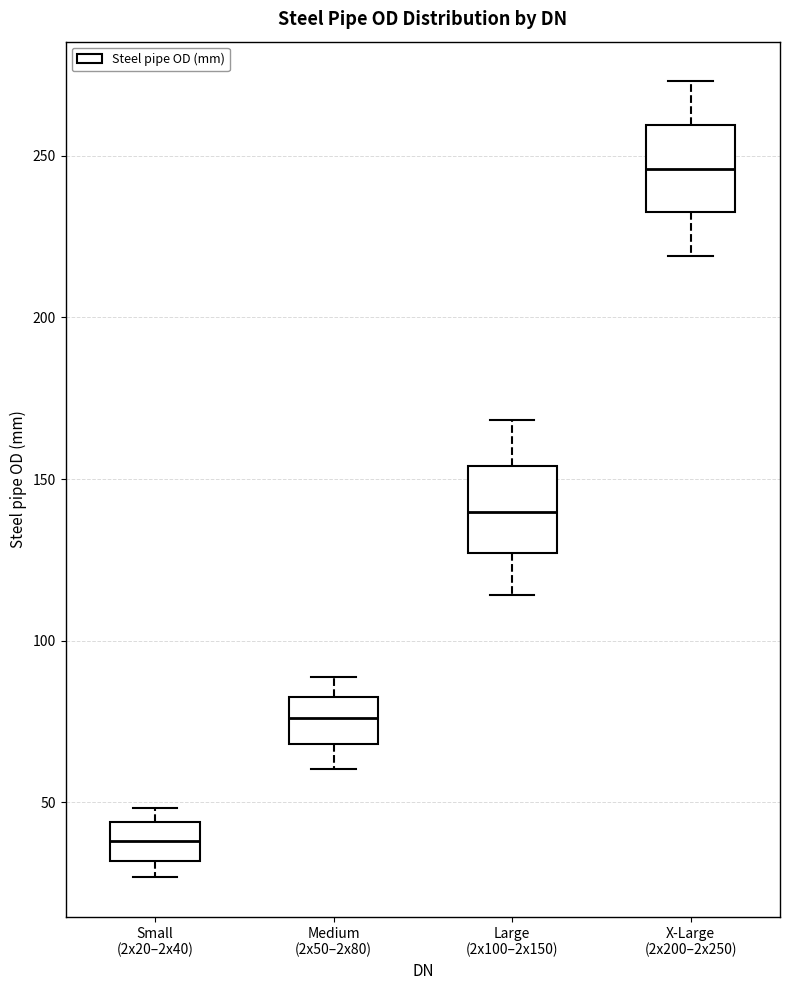

Reading left to right, read every box against the y-axis: the position of its median line, the range the box covers, and the ends of its whiskers. The values are not printed on the chart, so give them approximately, as read against the axis.

Small (2x20–2x40): median 40, box 30 to 45, whiskers 25 to 50
Medium (2x50–2x80): median 75, box 70 to 85, whiskers 60 to 90
Large (2x100–2x150): median 140, box 125 to 155, whiskers 115 to 170
X-Large (2x200–2x250): median 245, box 235 to 260, whiskers 220 to 275